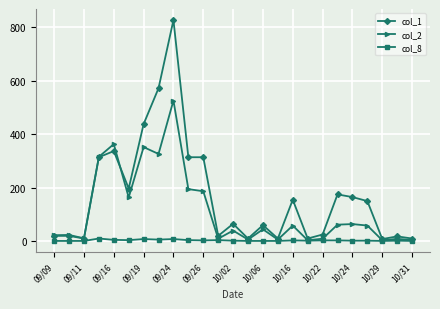

Which series has the largest range (max minus min)?

col_1